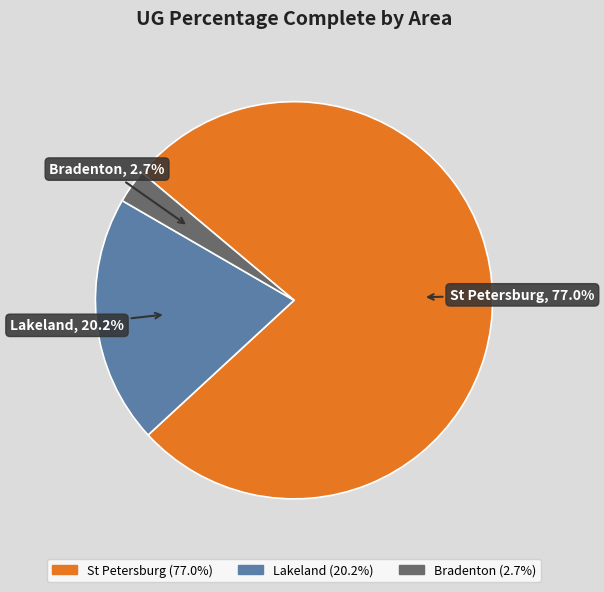

Is there any slice that represents more than half of the pie?

Yes